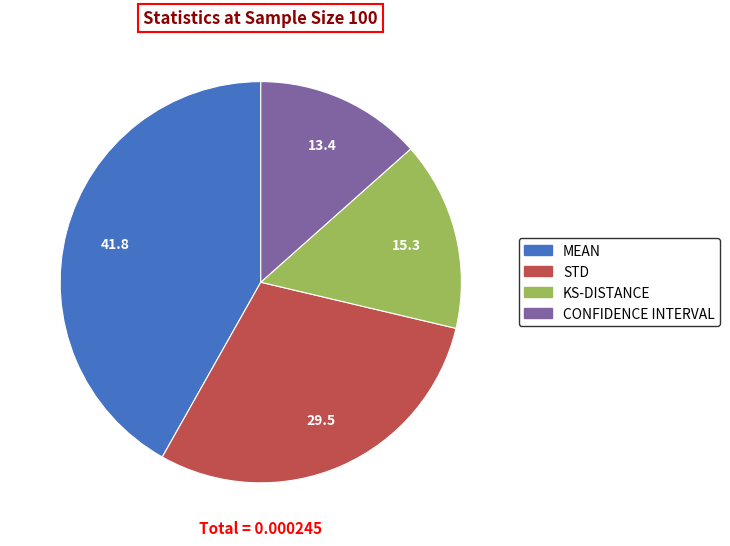

Do KS-DISTANCE and CONFIDENCE INTERVAL together represent more than half of the pie?

No